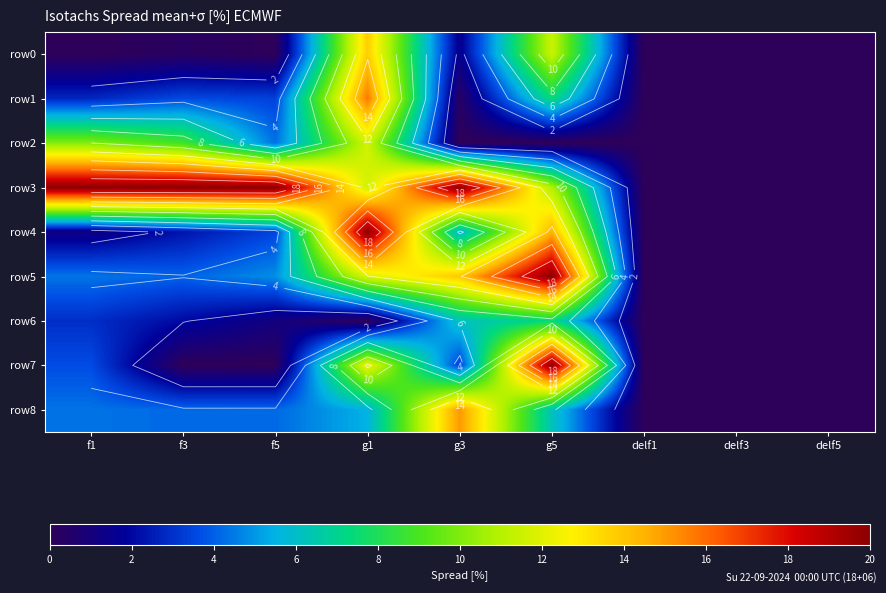

True or false: row1 has a value of 0.1 at g3.

False